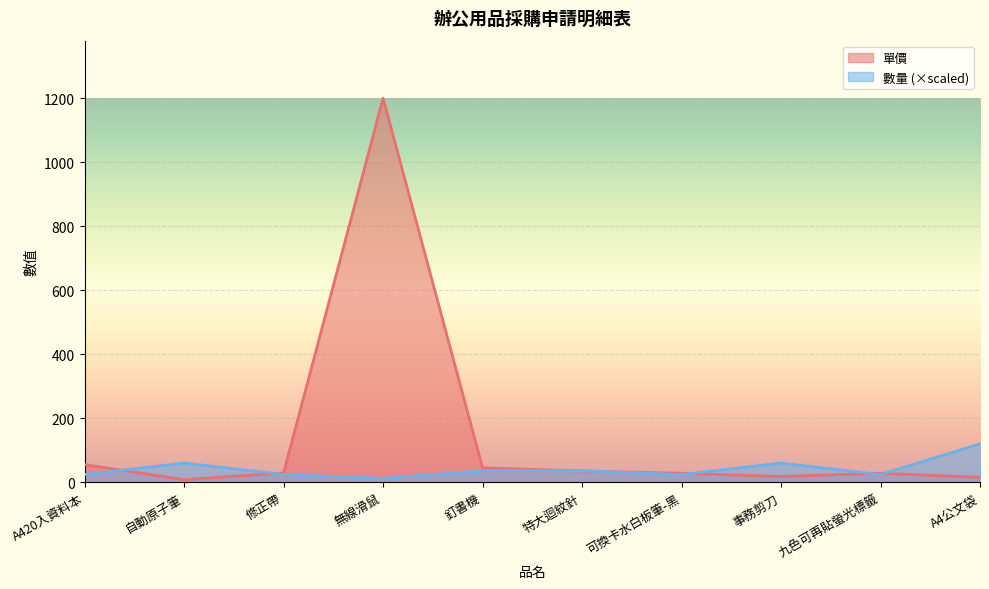

Is it true that 單價 equals 50 at 修正帶?

False